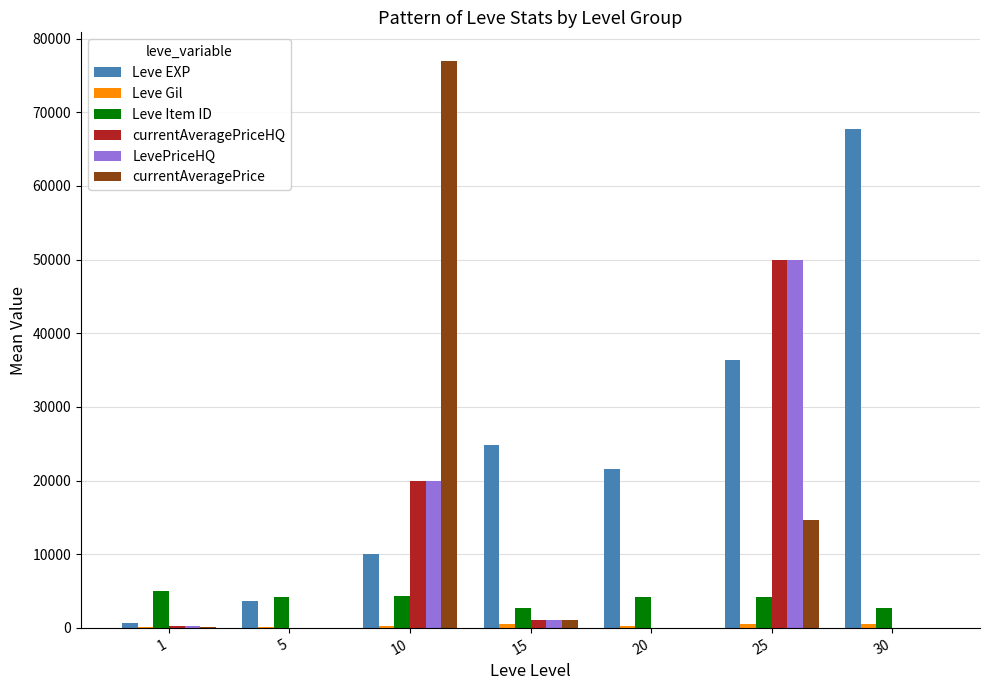

How many data points does each series have?

7